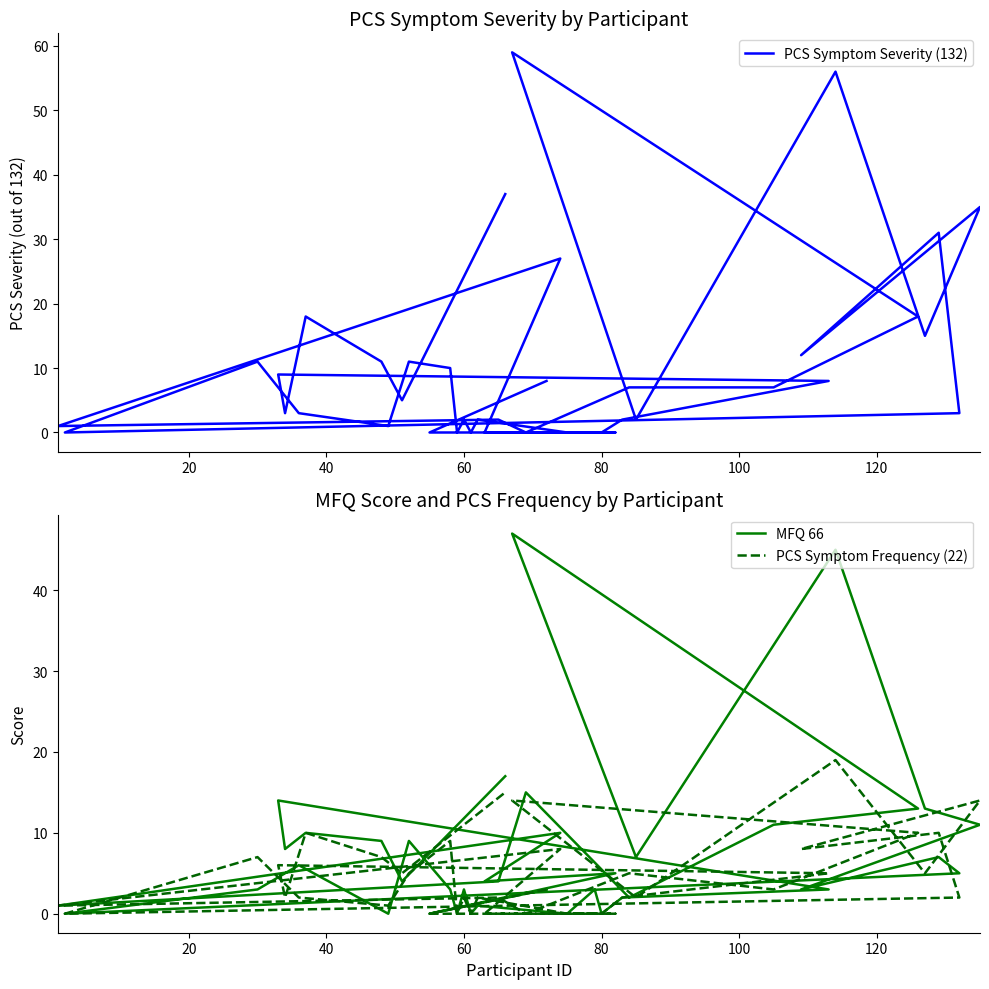

How many interior local valleys does the MFQ 66 series have?

14